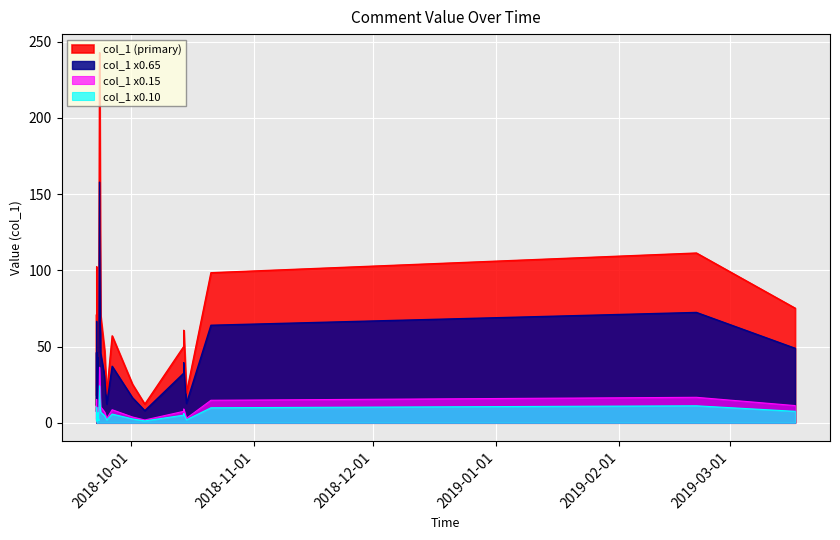

Reading left to right, extract all data points from this chart.

18.1	70.9	11.2	20.0	102.3	17.6	42.0	25.0	52.4	15.3	65.5	16.7	242.8	70.4	47.2	18.8	57.0	25.3	12.2	50.0	60.6	19.5	98.4	111.3	75.2